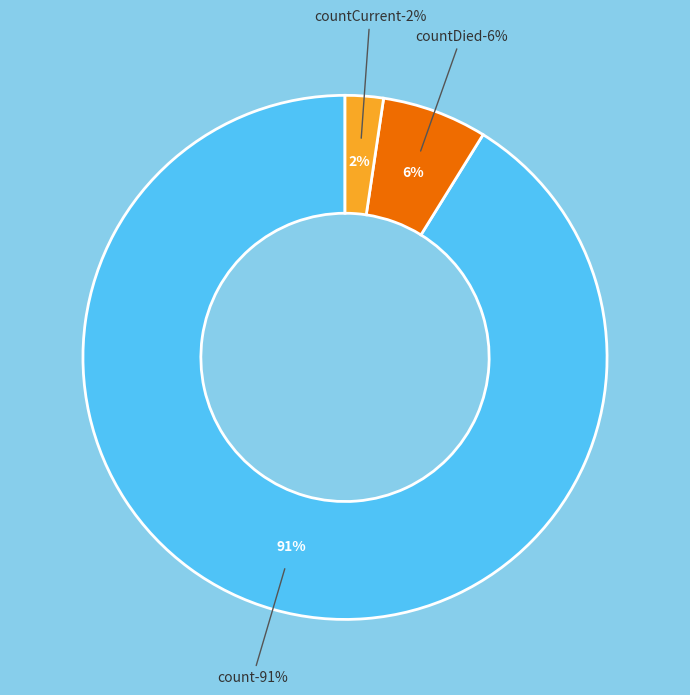

What is the ratio of the value at count to the value at countDied?

14.1